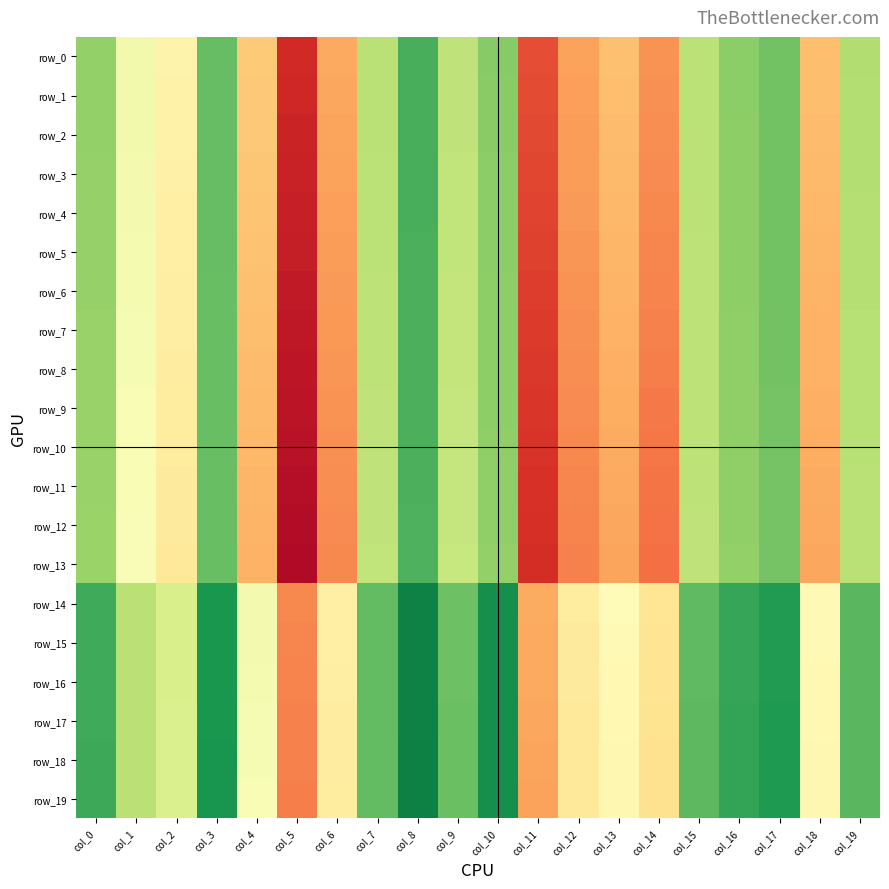

At which category does the chart reach its peak across all series?

col_8